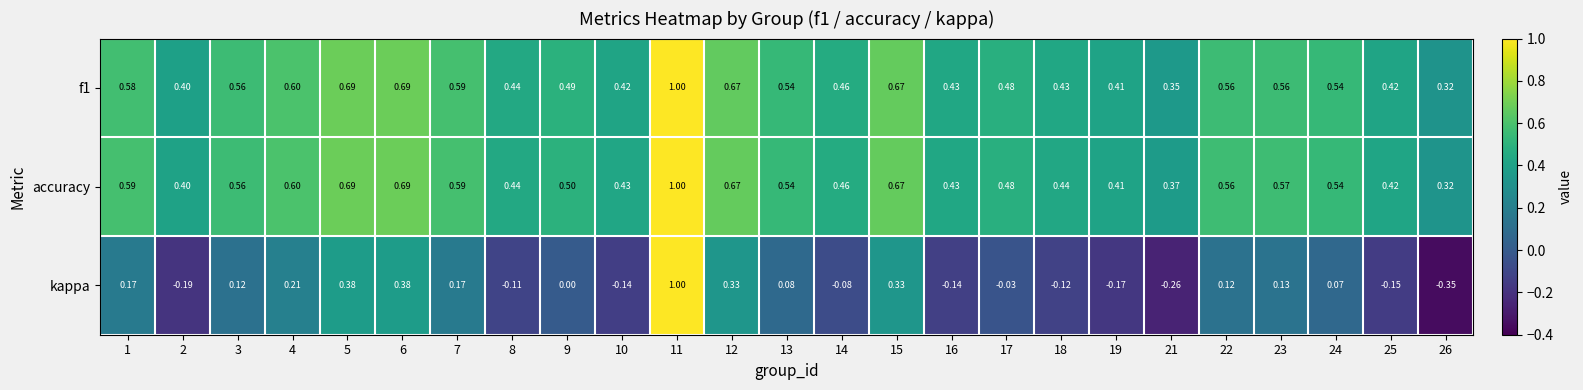

At 10, list the series in order from largest to smallest.

accuracy, f1, kappa